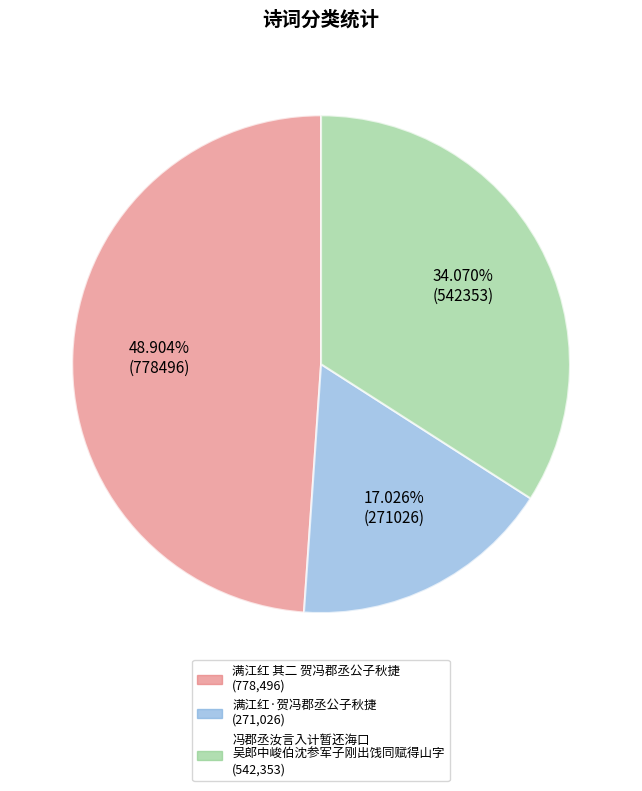

Is there any slice that represents more than half of the pie?

No